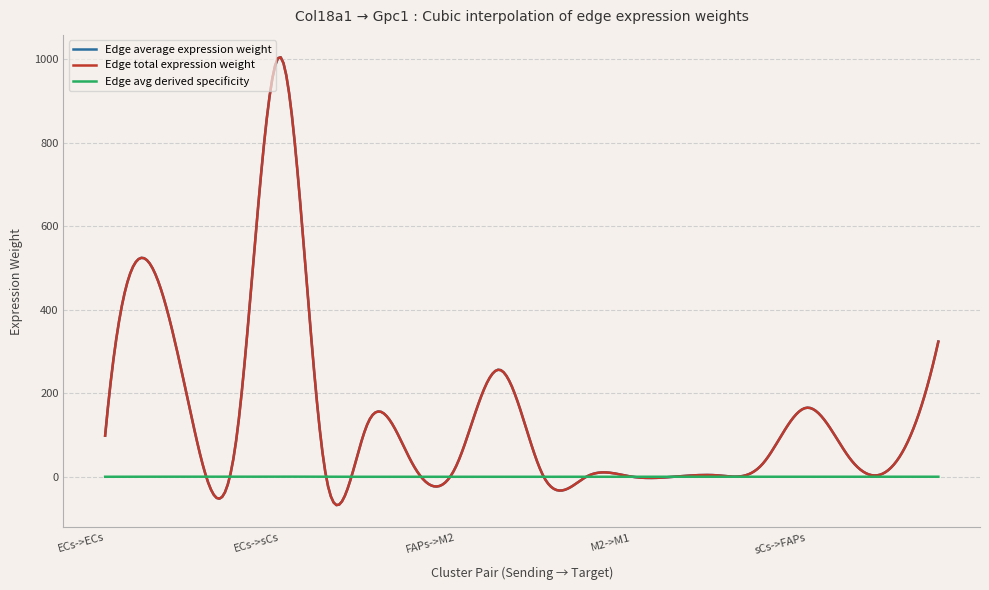

Where is the first local minimum for Edge avg derived specificity?

ECs->M2